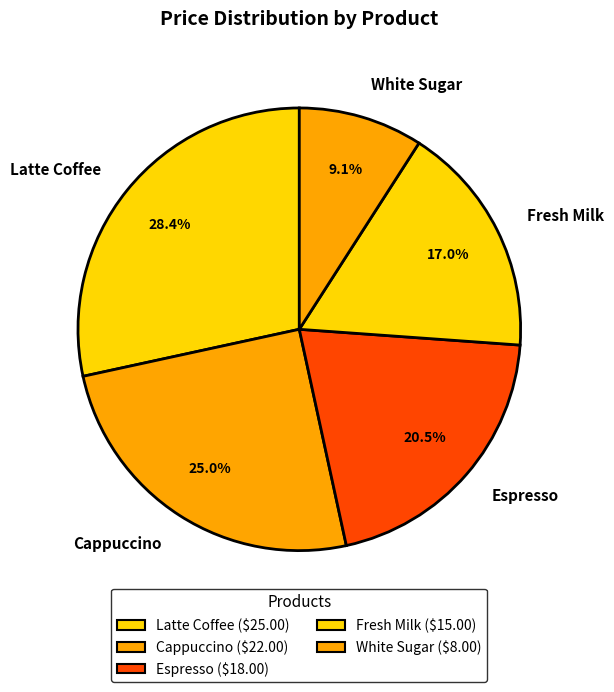

To the nearest percent, what portion does Fresh Milk represent?

17%